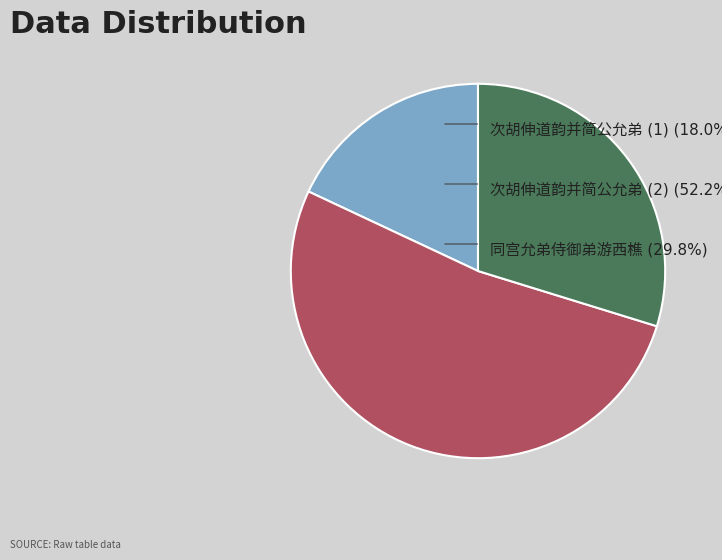

Does any single category account for the majority?

Yes